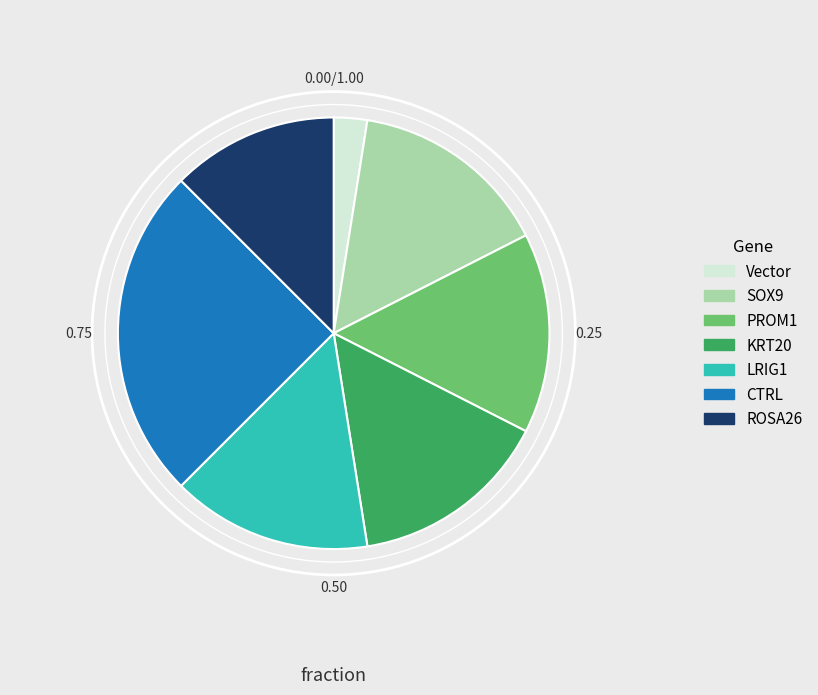

Is the sum of Vector and PROM1 greater than half?

No